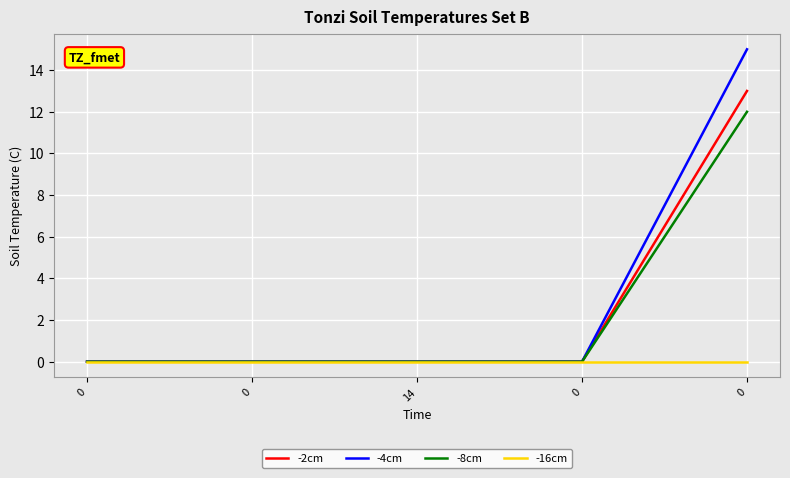

List the labels in order of -4cm value, largest first.

0, 0, 0, 14, 0